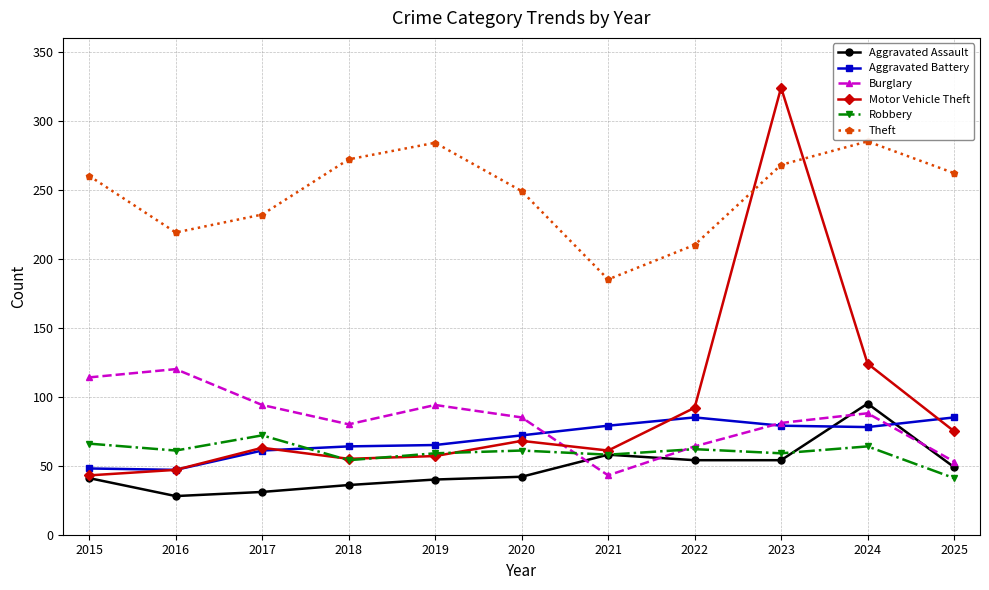

What is the spread (max minus min) of values at 2016?

191